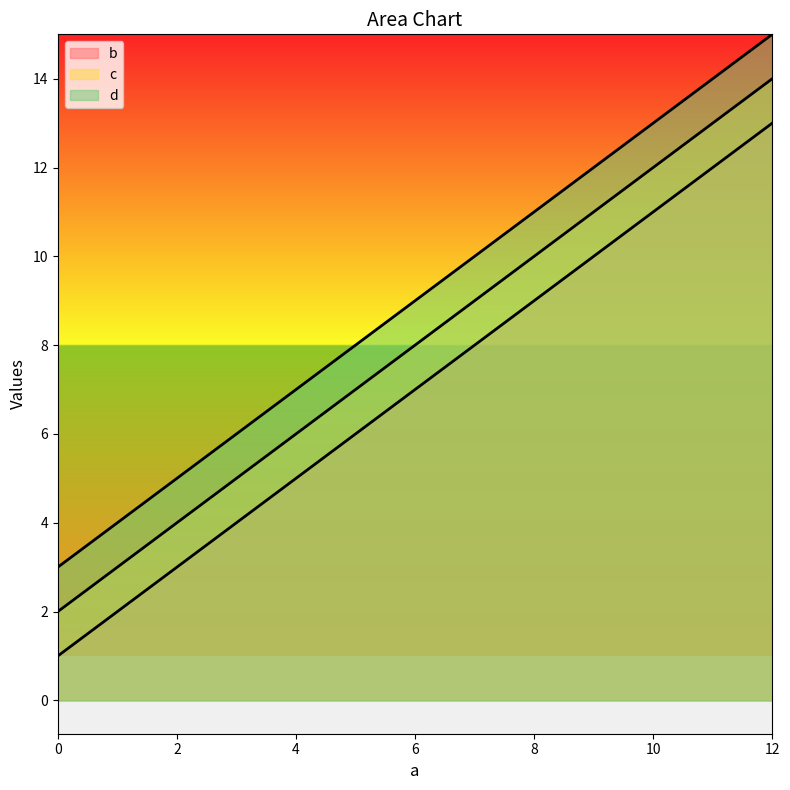

Which series has the largest total across all categories?

d